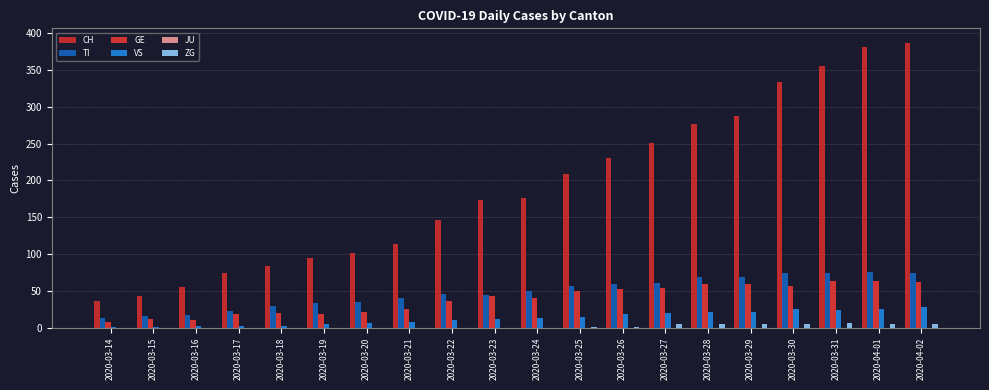

Which has a higher value, 2020-03-29 or 2020-03-28?

2020-03-29